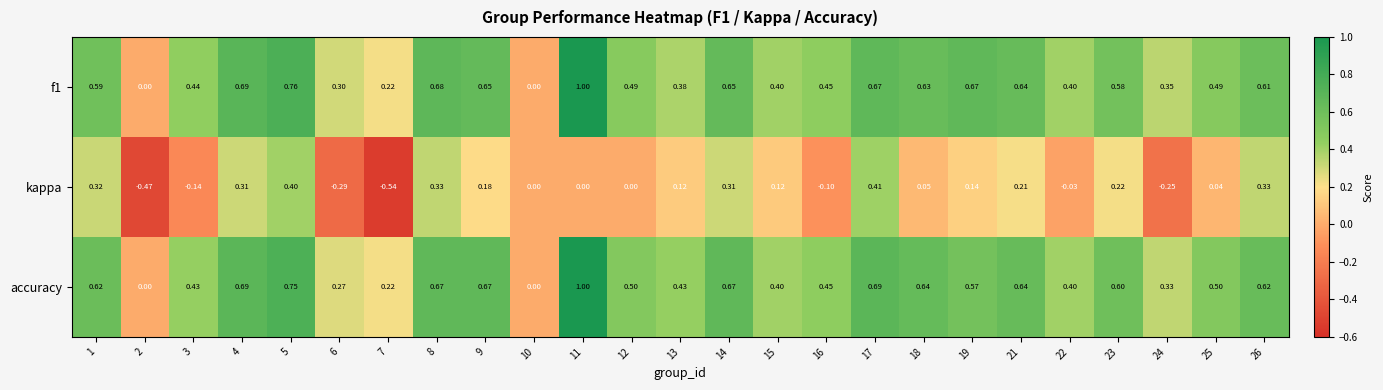

Which series has the largest total across all categories?

accuracy